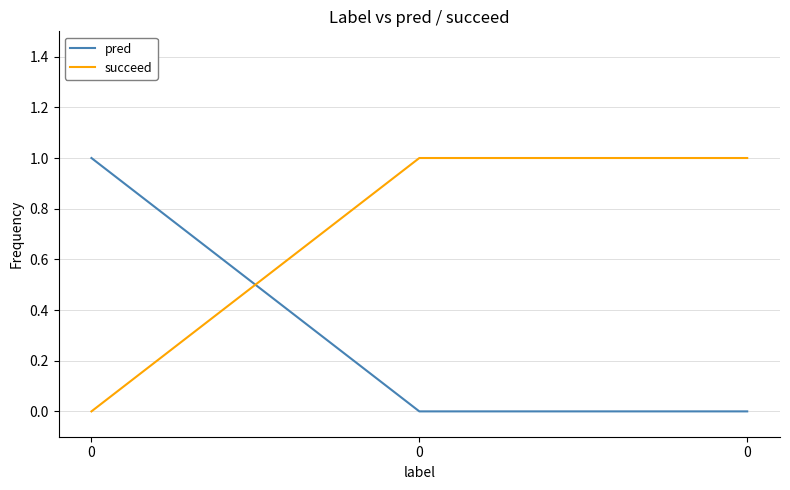

Rank the series by their maximum value, from highest to lowest.

pred, succeed